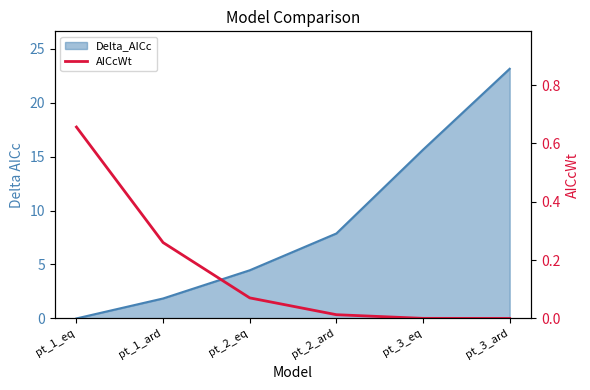

What is the label of the 2nd point from the left?

pt_1_ard